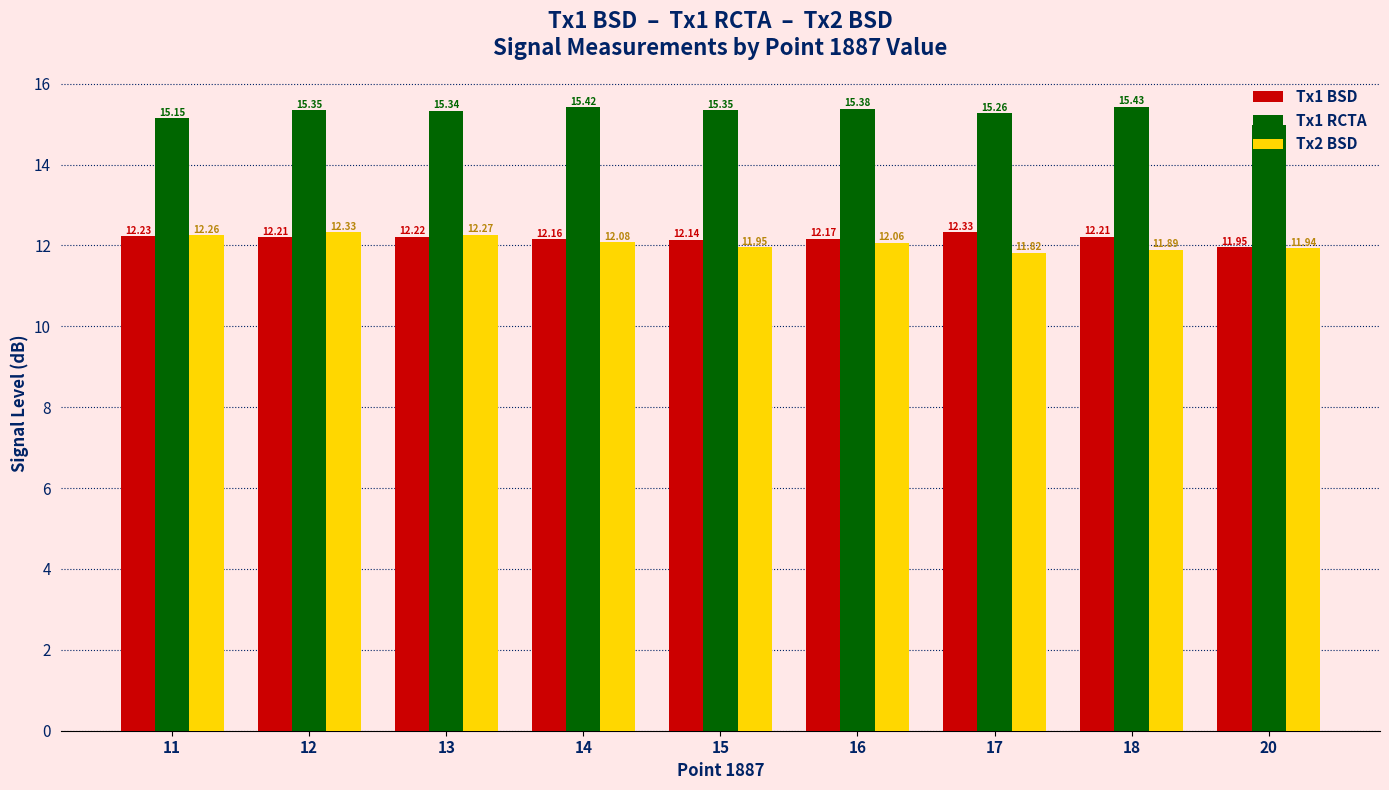

Rank the series at 11 from lowest to highest value.

Tx1 BSD, Tx2 BSD, Tx1 RCTA